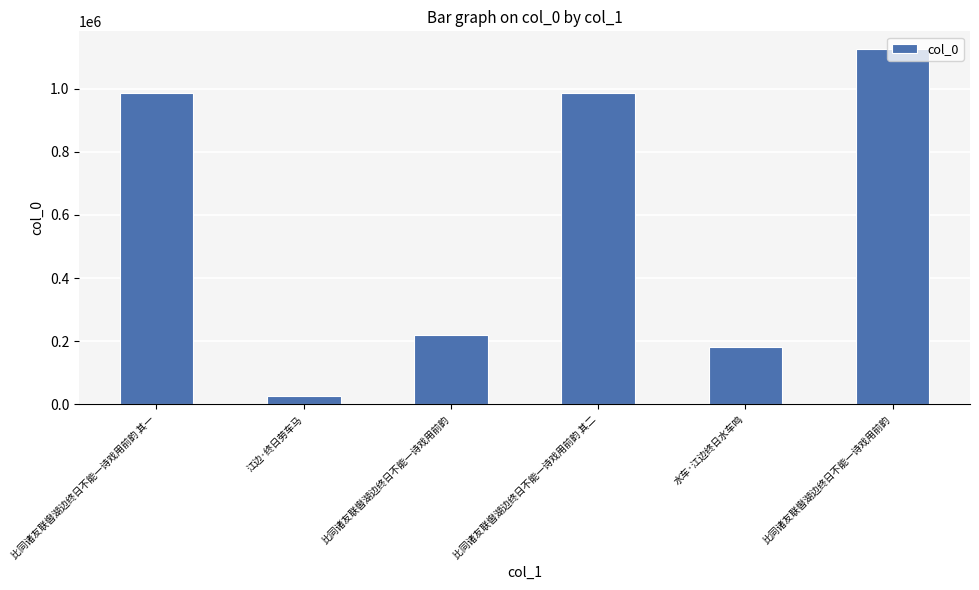

What is the sum of all values?

3522483